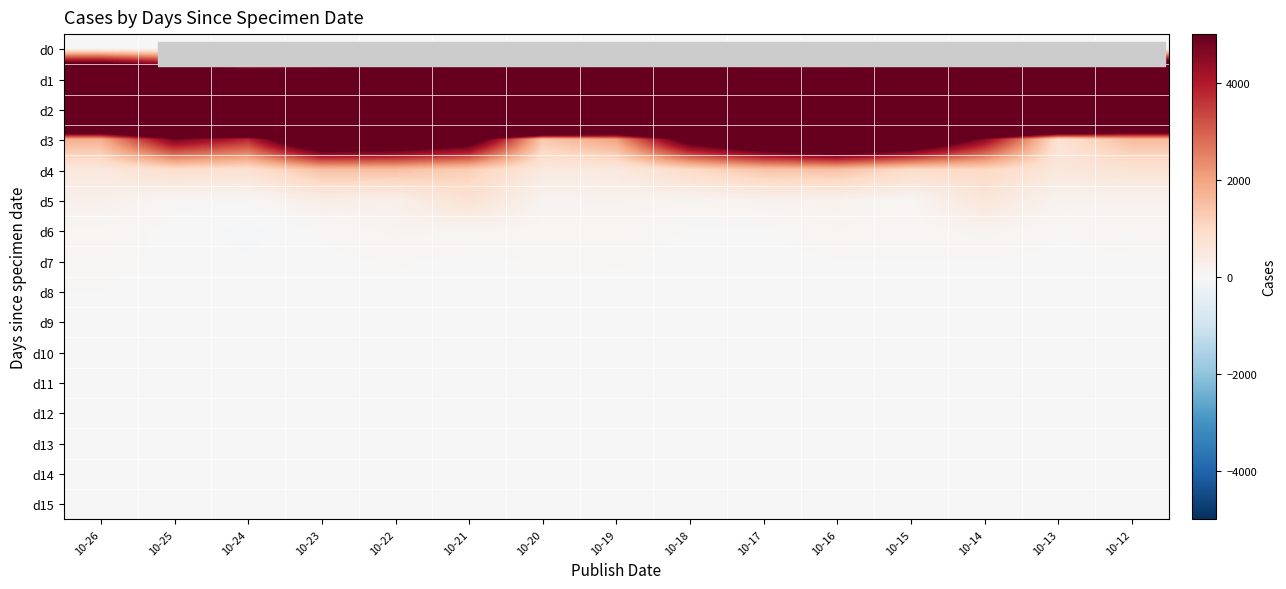

Count the number of categories in the chart.

15